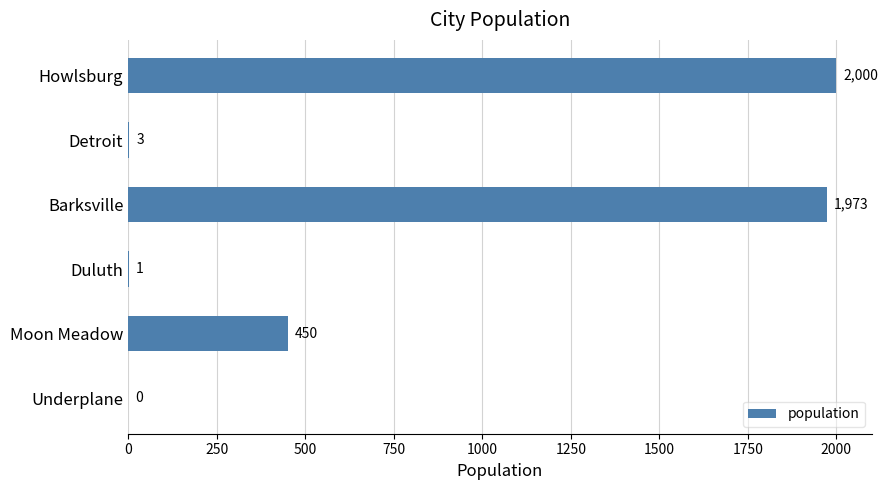

How many values are above zero?

5